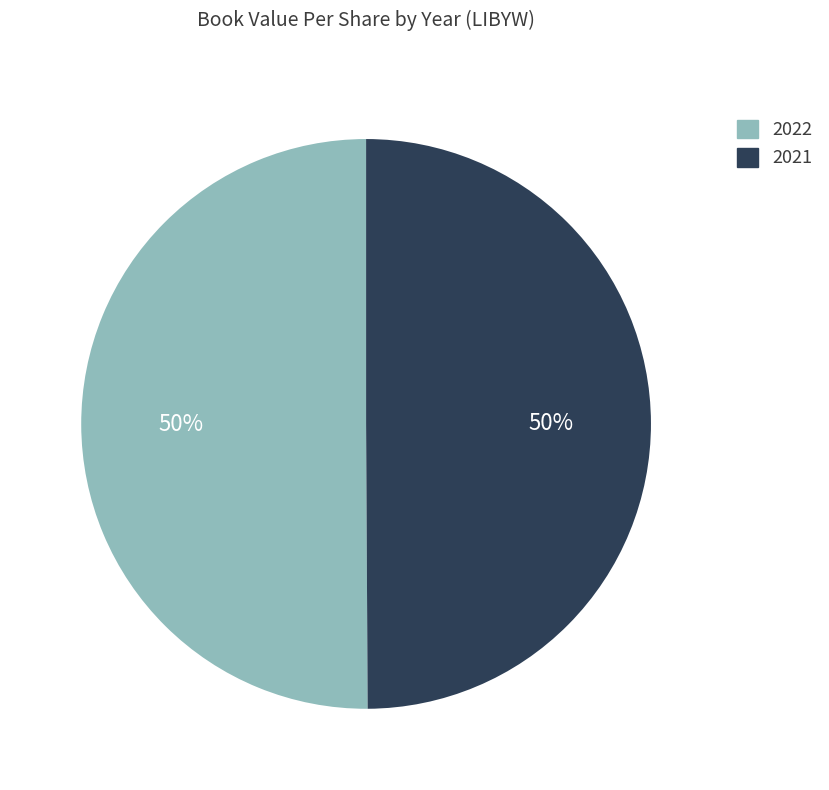

Count the number of slices in the pie.

2